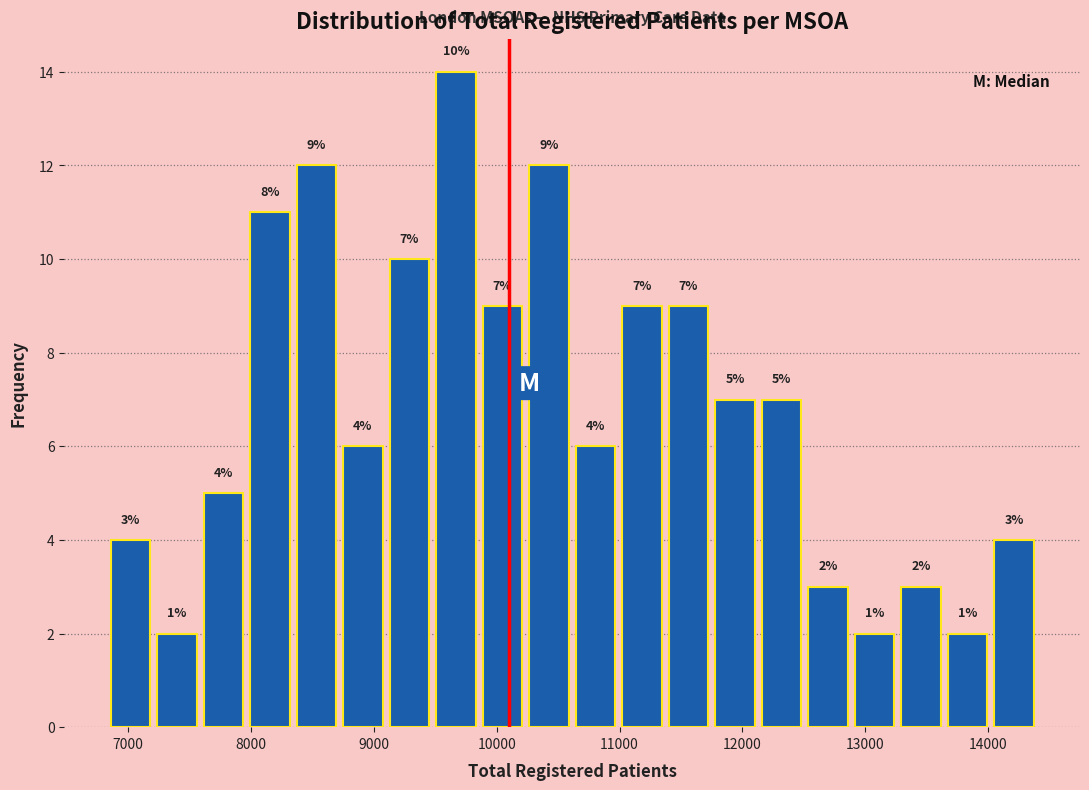

Read against the x-axis, roughly where is the centre of the tallest bar?

9700